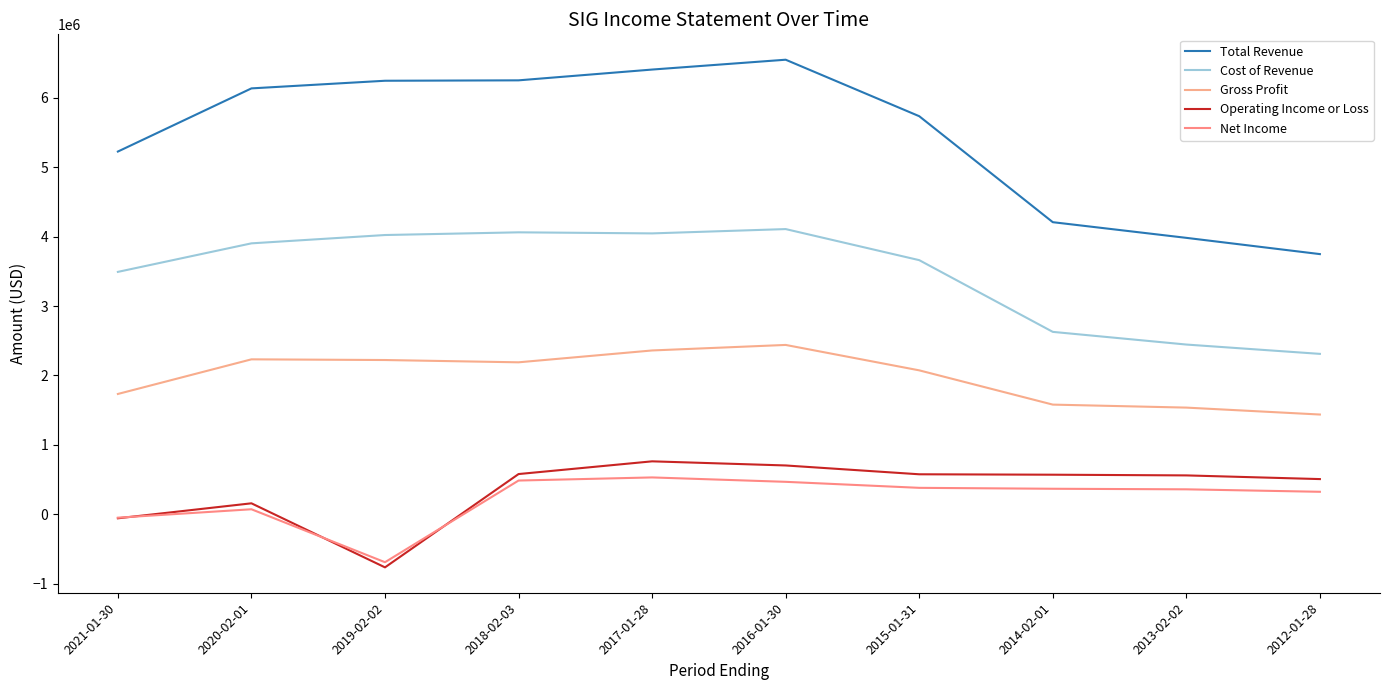

How many lines are shown in the chart?

5